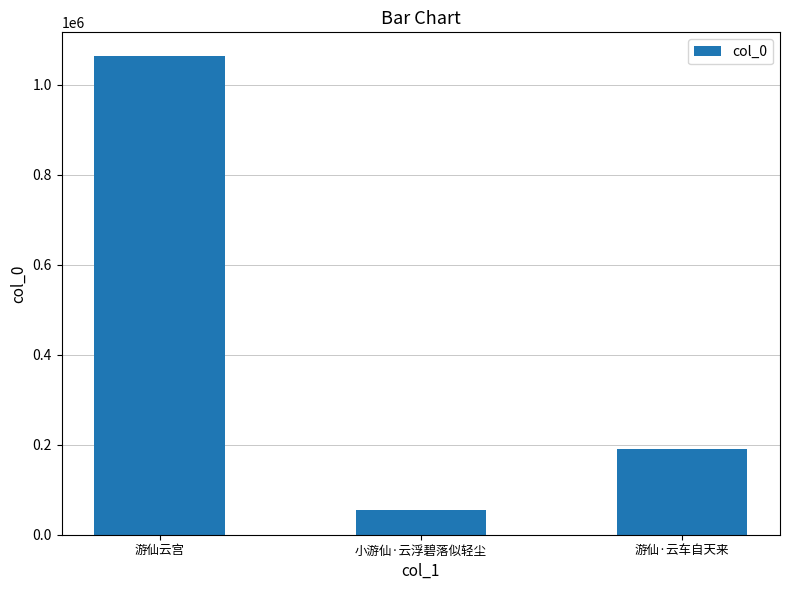

Count the values in the range 54921 to 1063516.

3